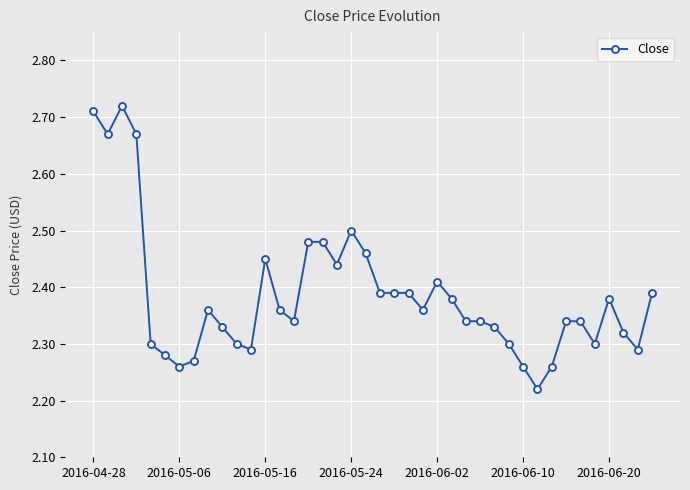

True or false: there are more than 1 points higher than both neighbors.

True